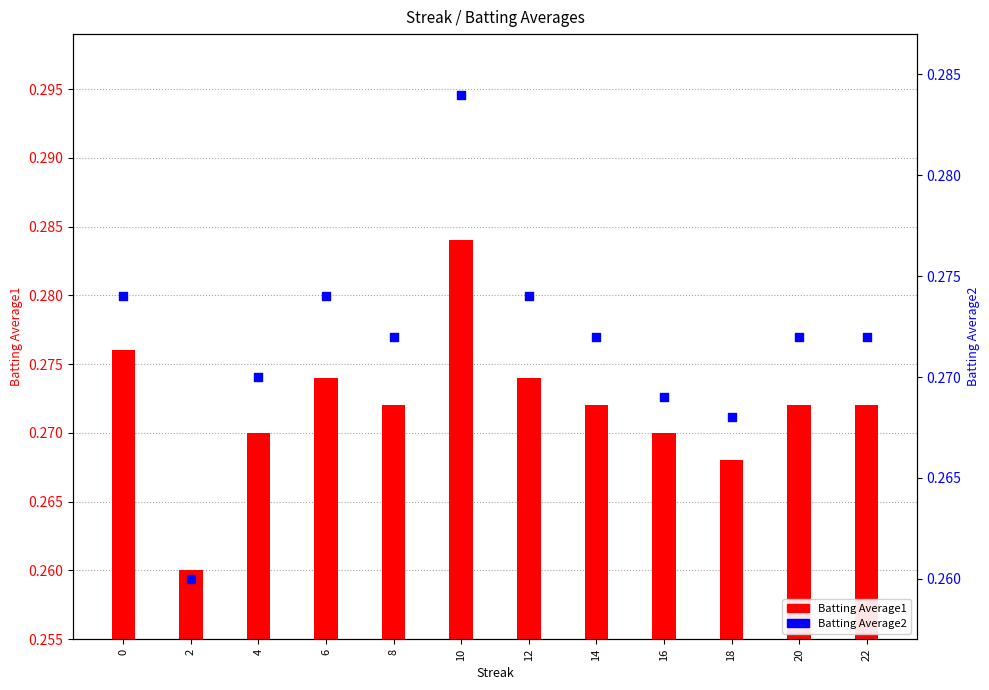

What is the total value across all series at 2?

0.5